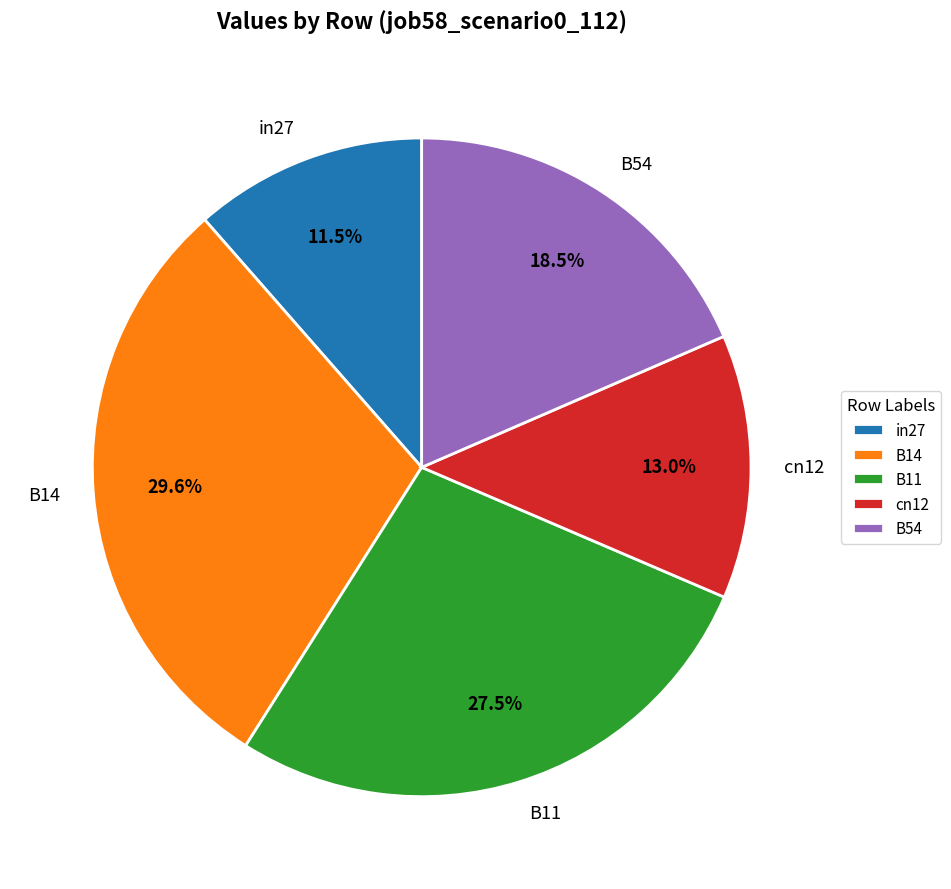

What is the largest slice in the pie chart?

B14